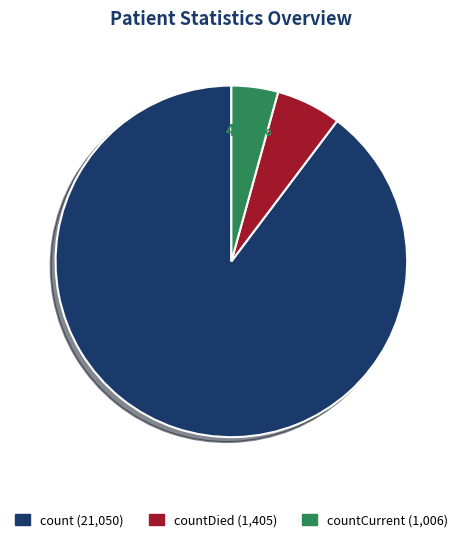

Which slice is the smallest?

countCurrent (1,006)